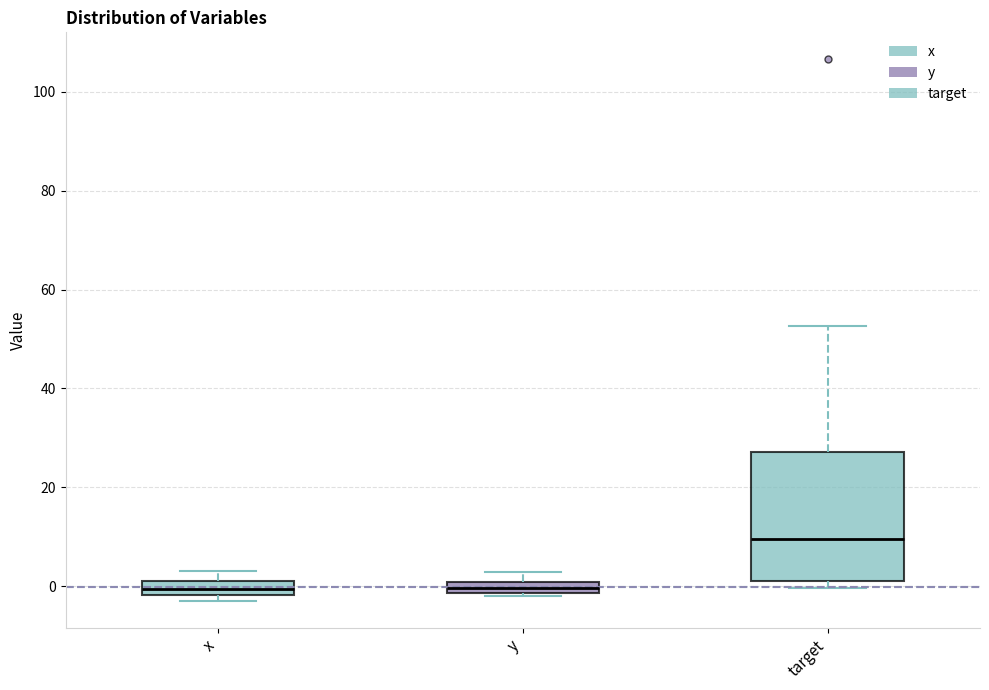

Comparing the boxes themselves (not the whiskers), which one is the tallest?

target